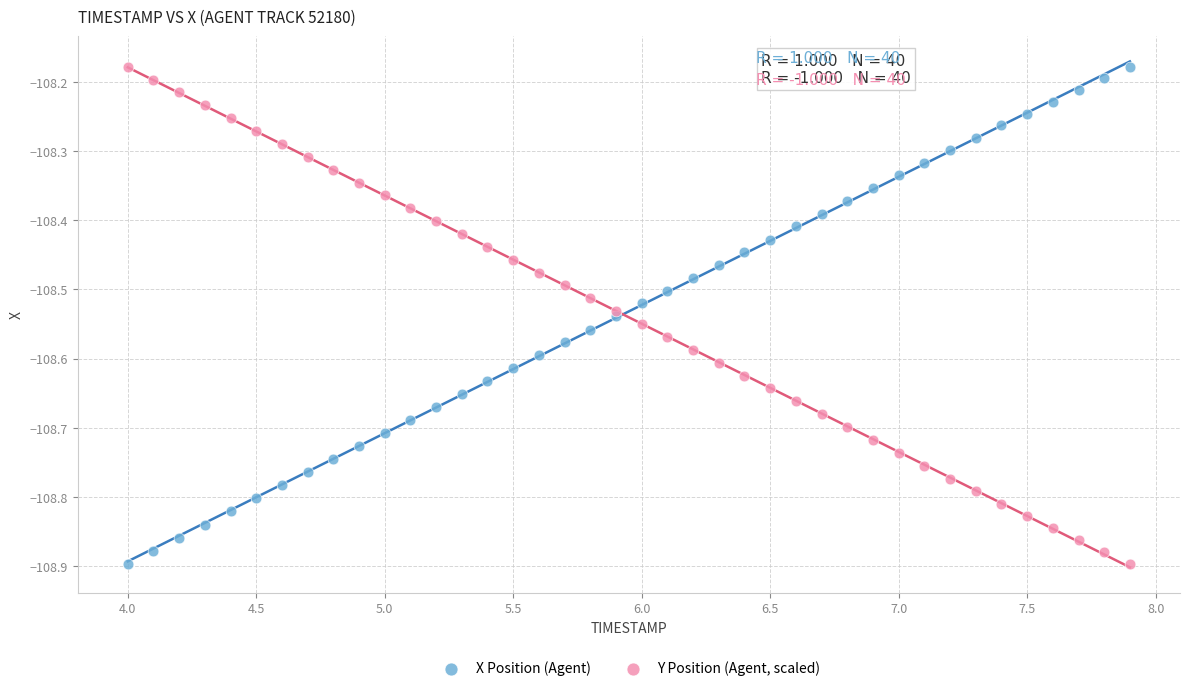

What is the X range (max minus min) for the scatter plot?

3.9